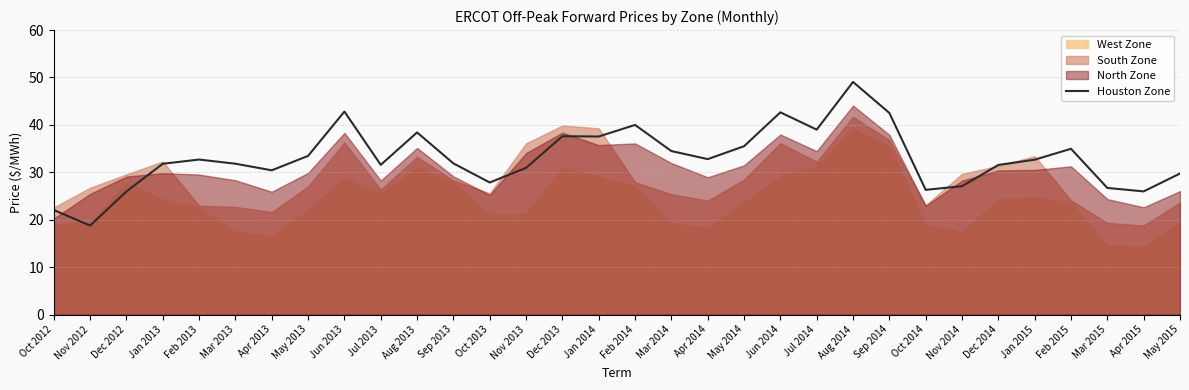

What is the label of the 20th point from the right?

Oct 2013